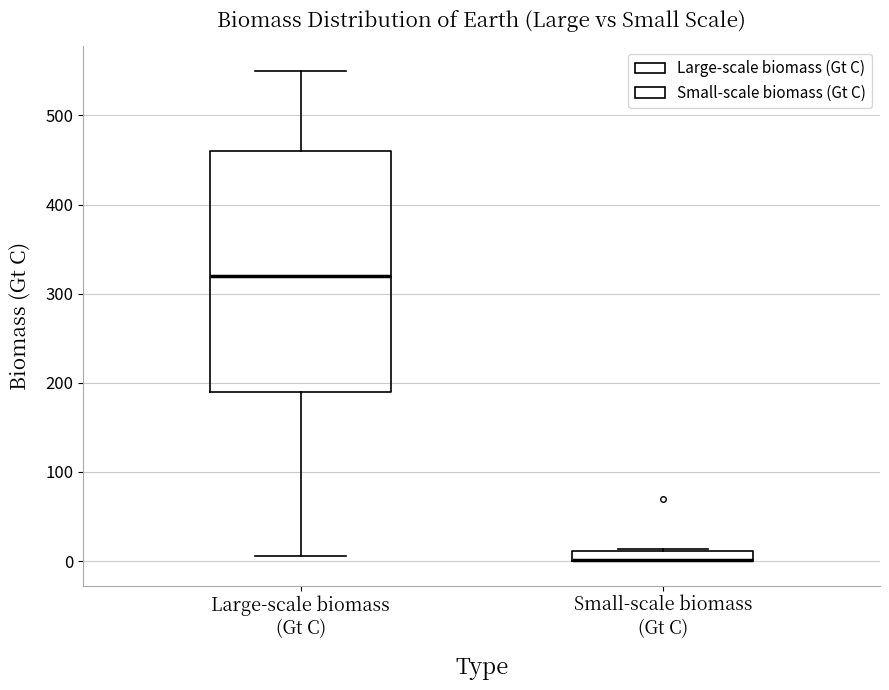

Which box is the tallest, from its lower edge to its upper edge?

Large-scale biomass (Gt C)